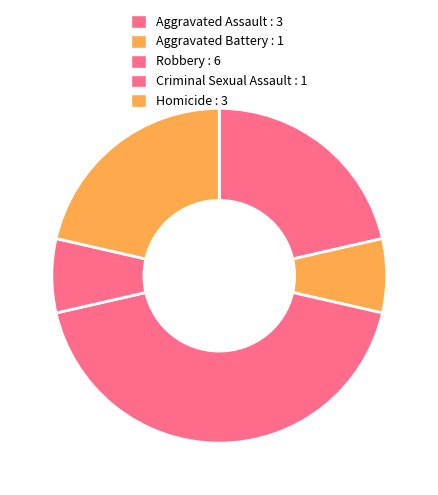

True or false: Criminal Sexual Assault accounts for 7% of the total.

True